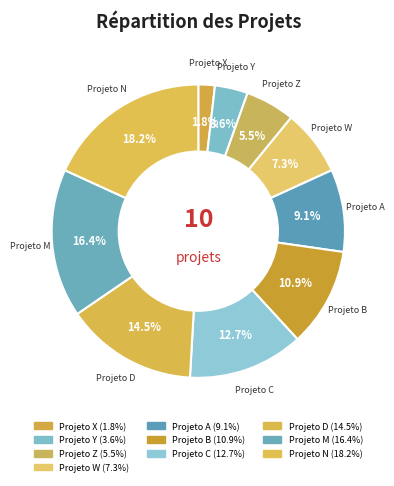

Which slice is the largest?

Projeto N